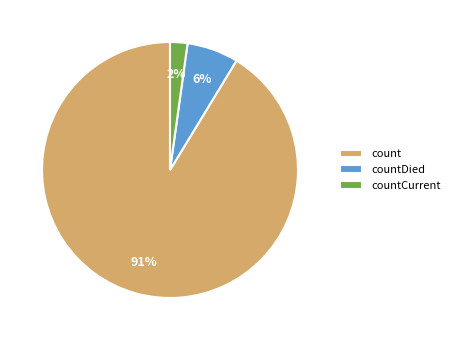

Approximately how many times larger is the value at countDied compared to countCurrent?

3.0